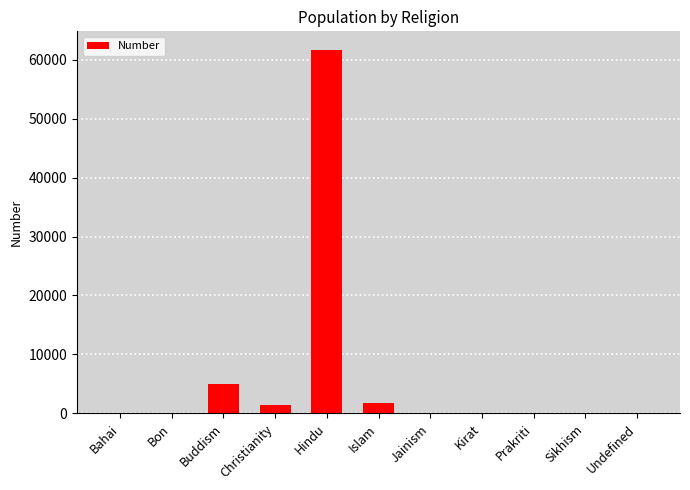

The chart shows a value of 0 at Sikhism. True or false?

True